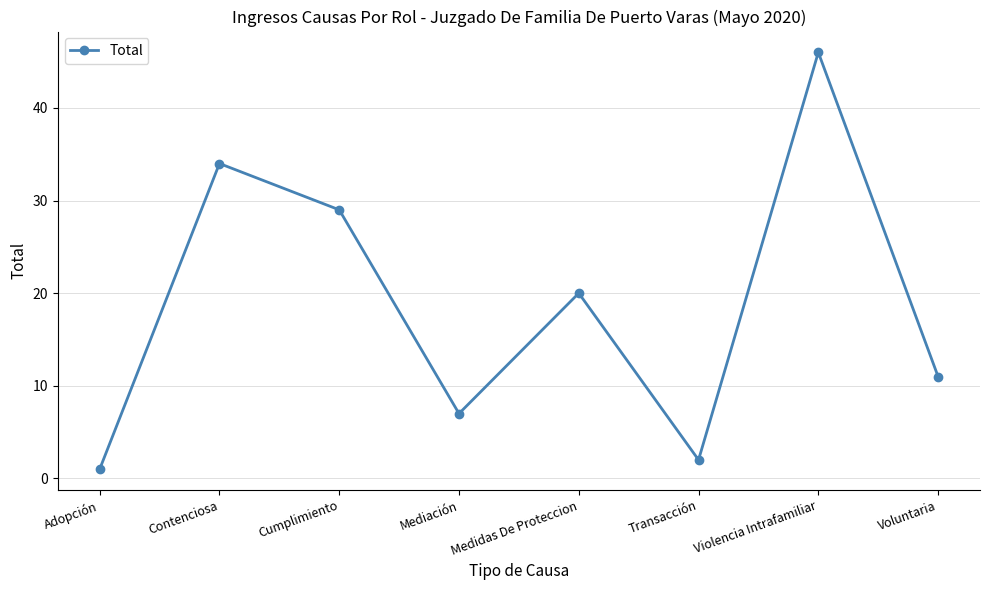

What is the change in value from Adopción to Mediación?

+6